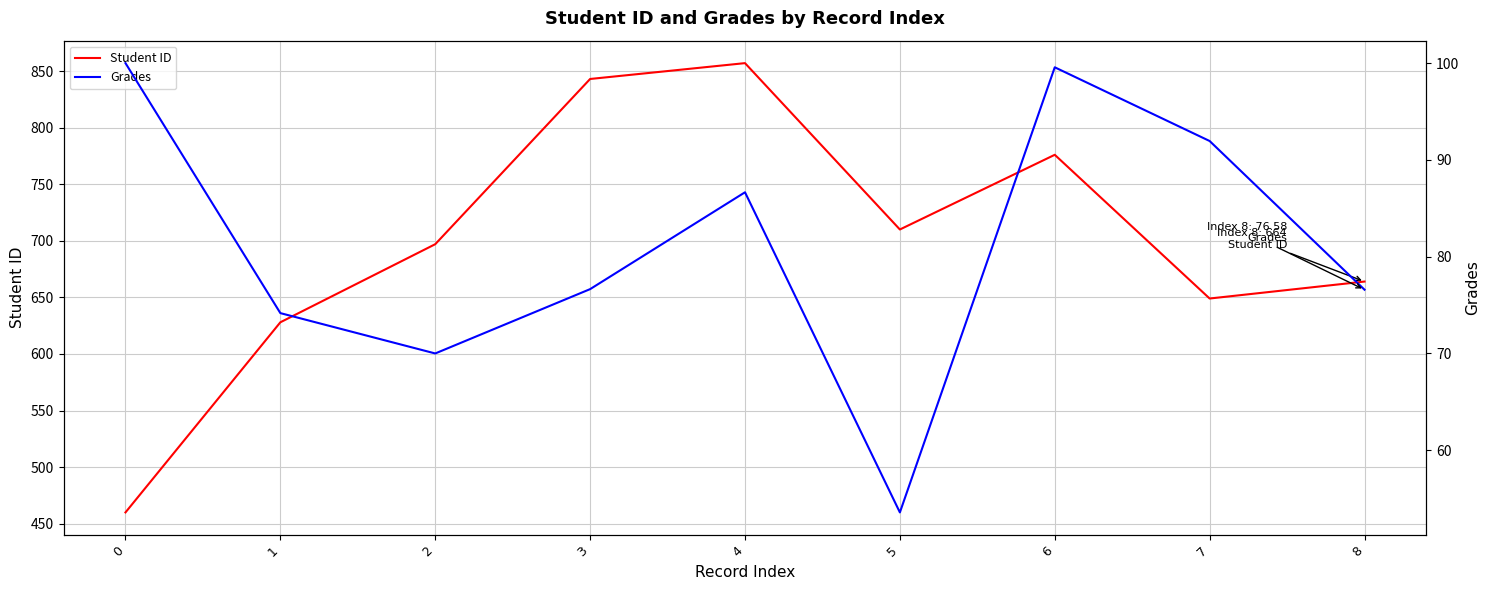

What are all the series names shown in the legend?

Student ID, Grades